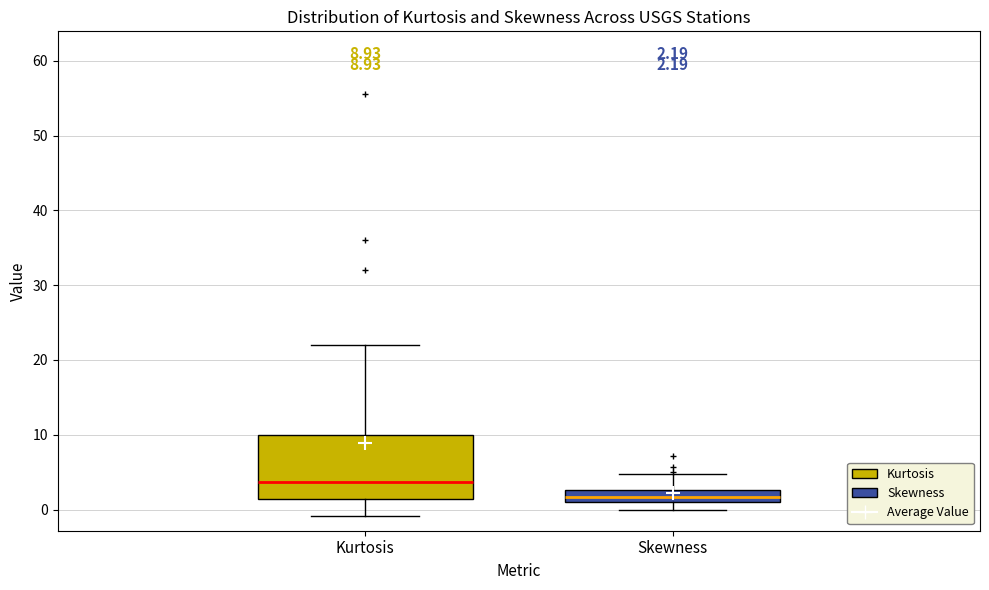

Which box's median line is the highest?

Kurtosis